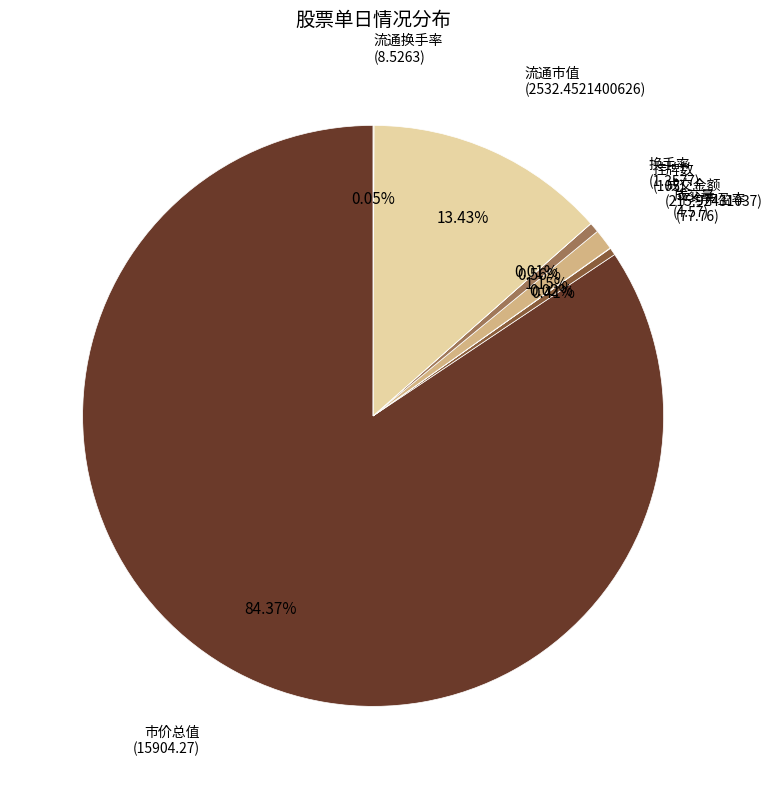

Which slice is the largest?

市价总值